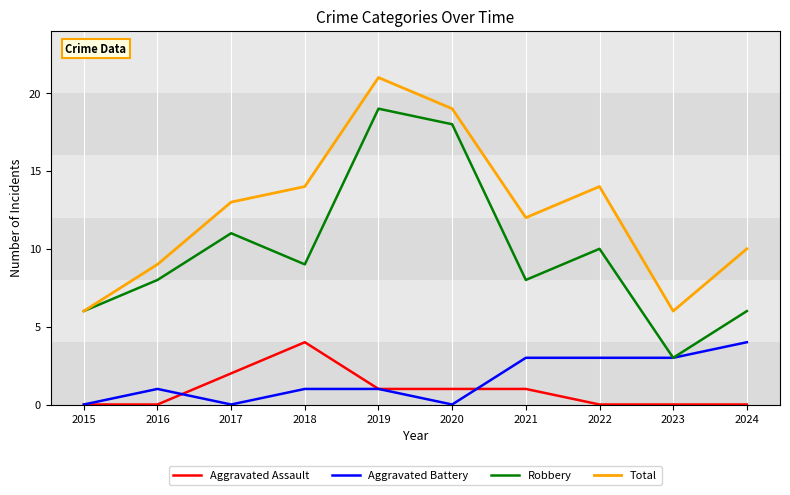

At which category does Aggravated Battery reach its first local peak?

2016